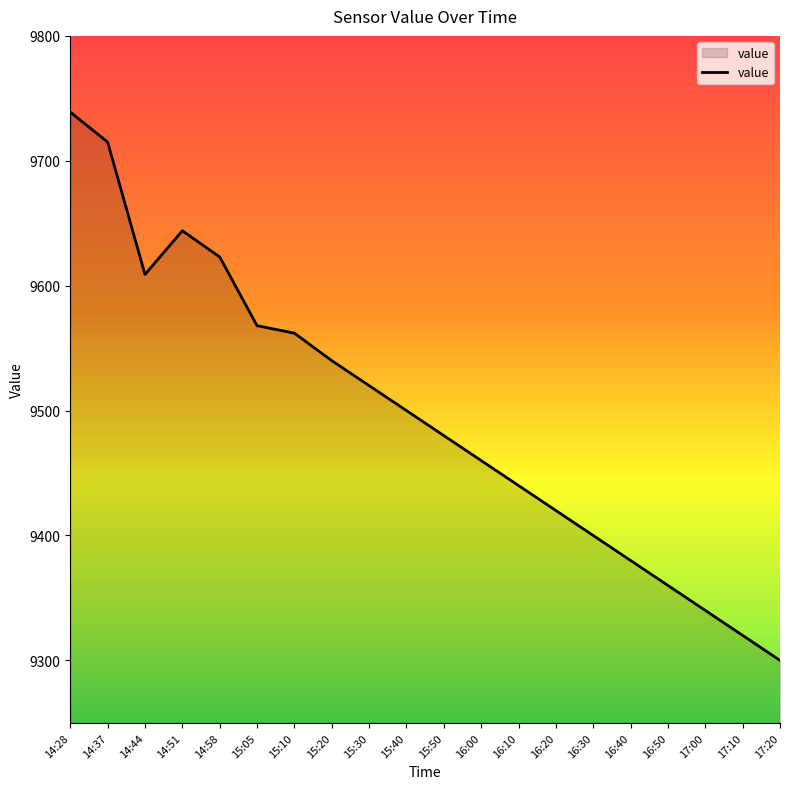

Which label corresponds to the largest value in the chart?

14:28